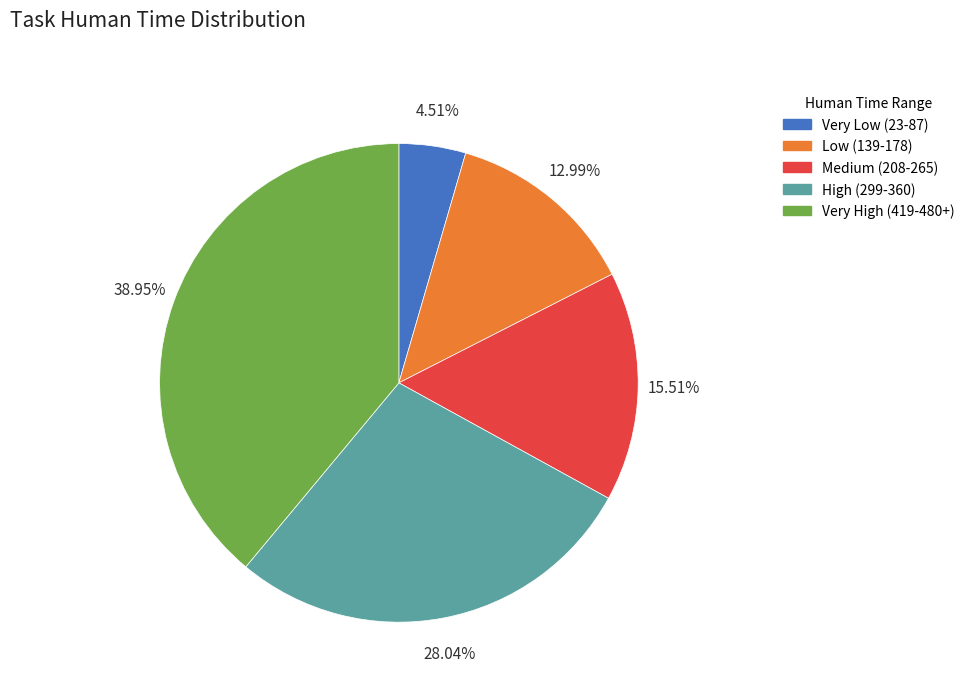

Is there a majority slice in this chart?

No